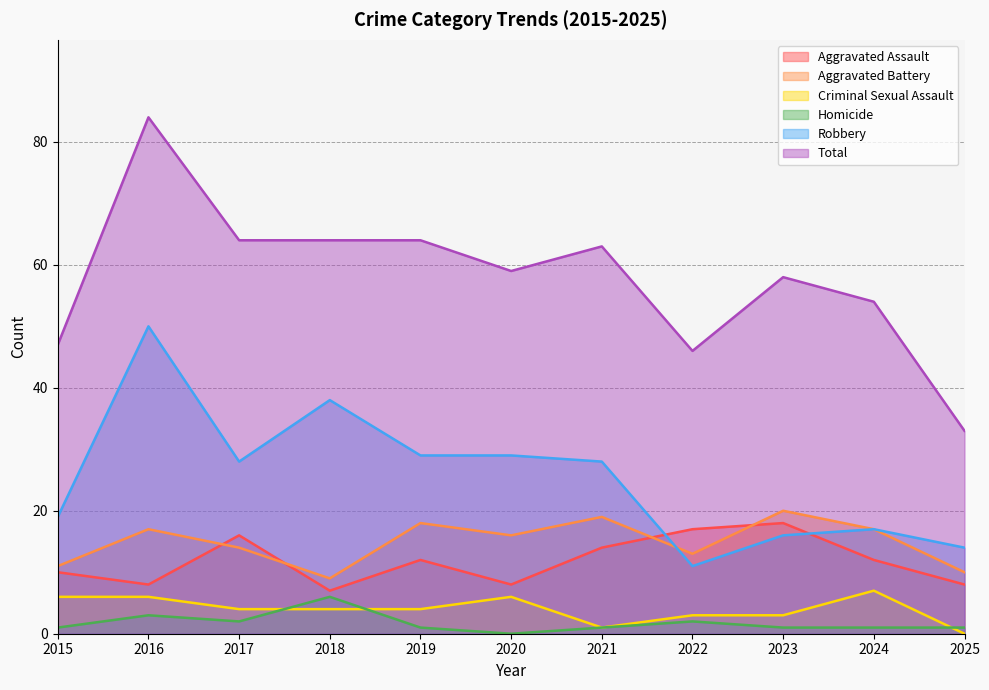

Which series has the largest range (max minus min)?

Total